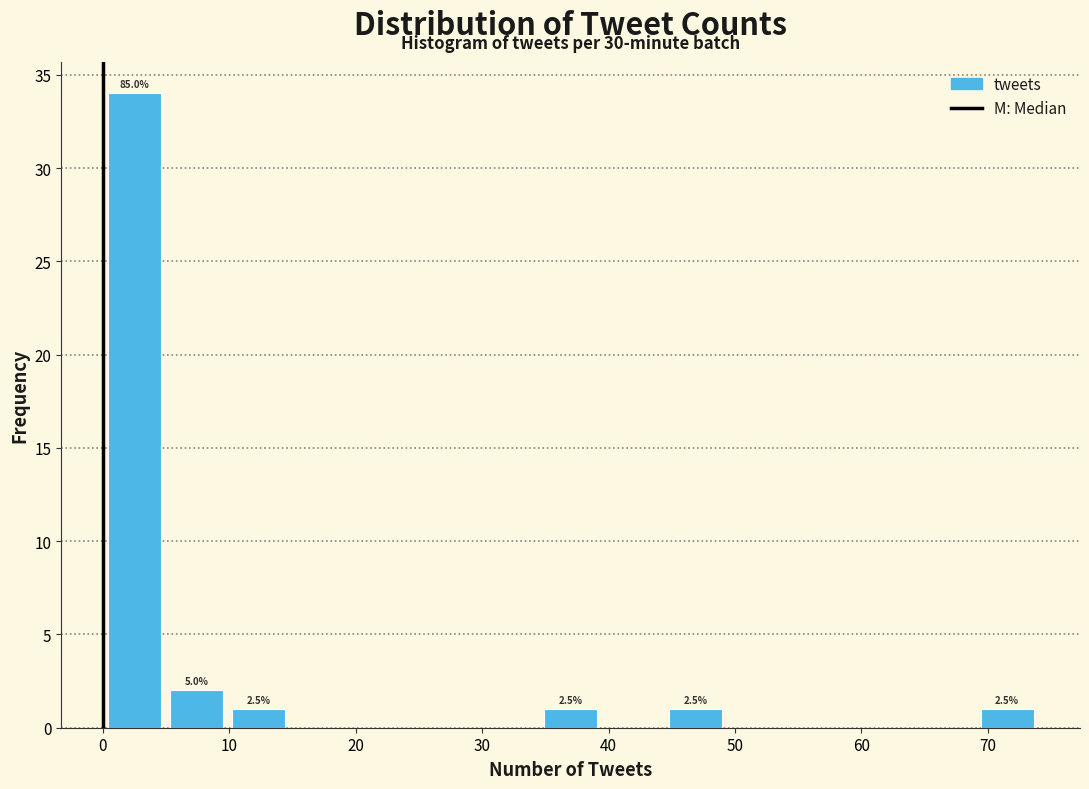

Over which range of the x-axis is the bar tallest?

0 to 5